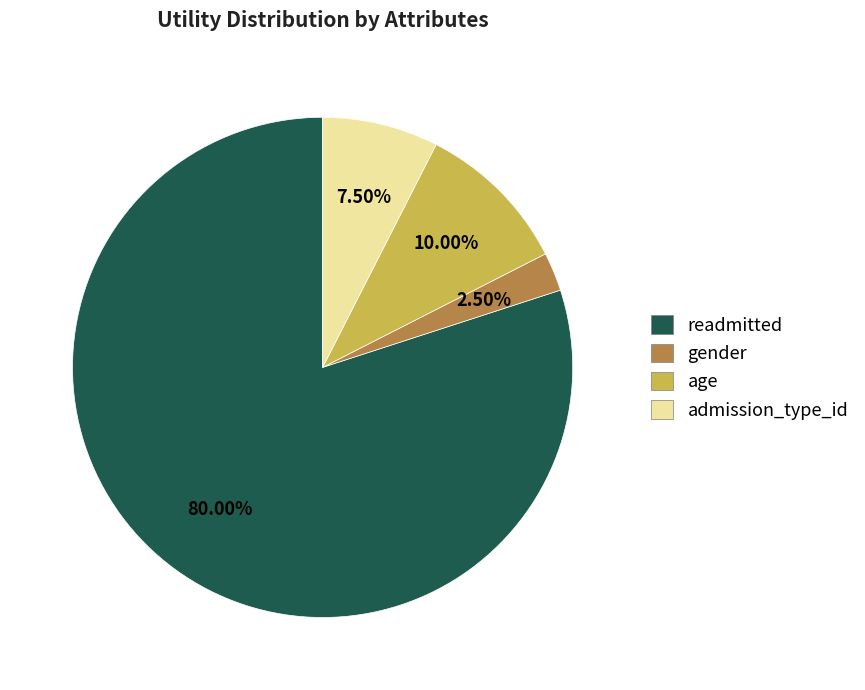

What is the majority slice?

readmitted